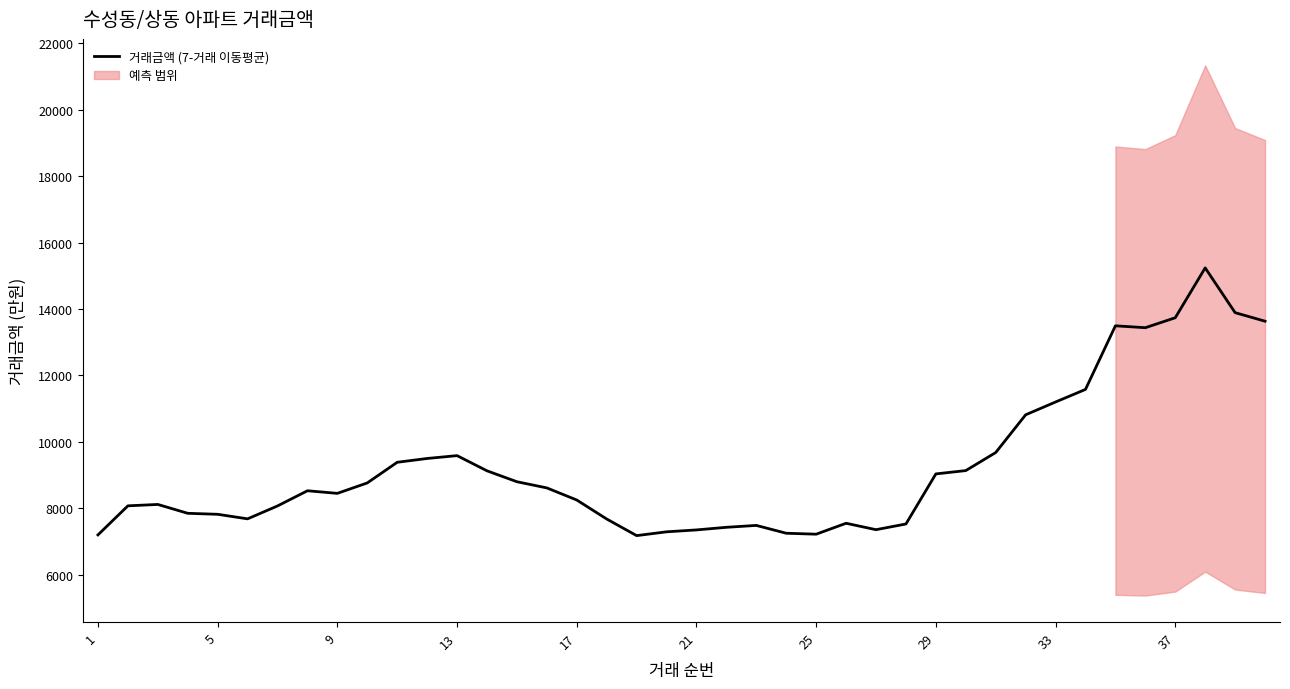

Reading left to right, extract all data points from this chart.

7200.0	8075.0	8116.7	7850.0	7820.0	7683.3	8071.4	8528.6	8450.0	8764.3	9385.7	9500.0	9585.7	9128.6	8800.0	8614.3	8250.0	7678.6	7178.6	7292.9	7350.0	7428.6	7485.7	7250.0	7221.4	7550.0	7357.1	7528.6	9035.7	9135.7	9678.6	10814.3	11200.0	11578.6	13492.9	13435.7	13735.7	15235.7	13888.6	13631.4